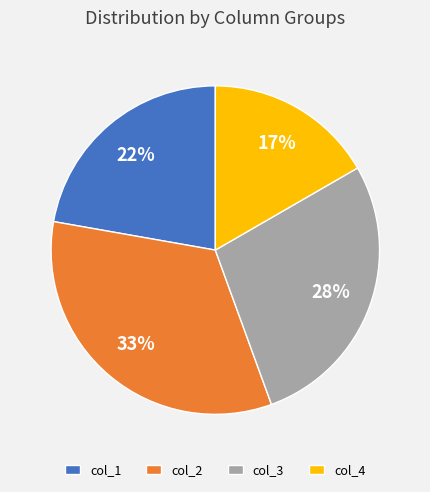

Approximately how many times larger is the value at col_1 compared to col_3?

0.8